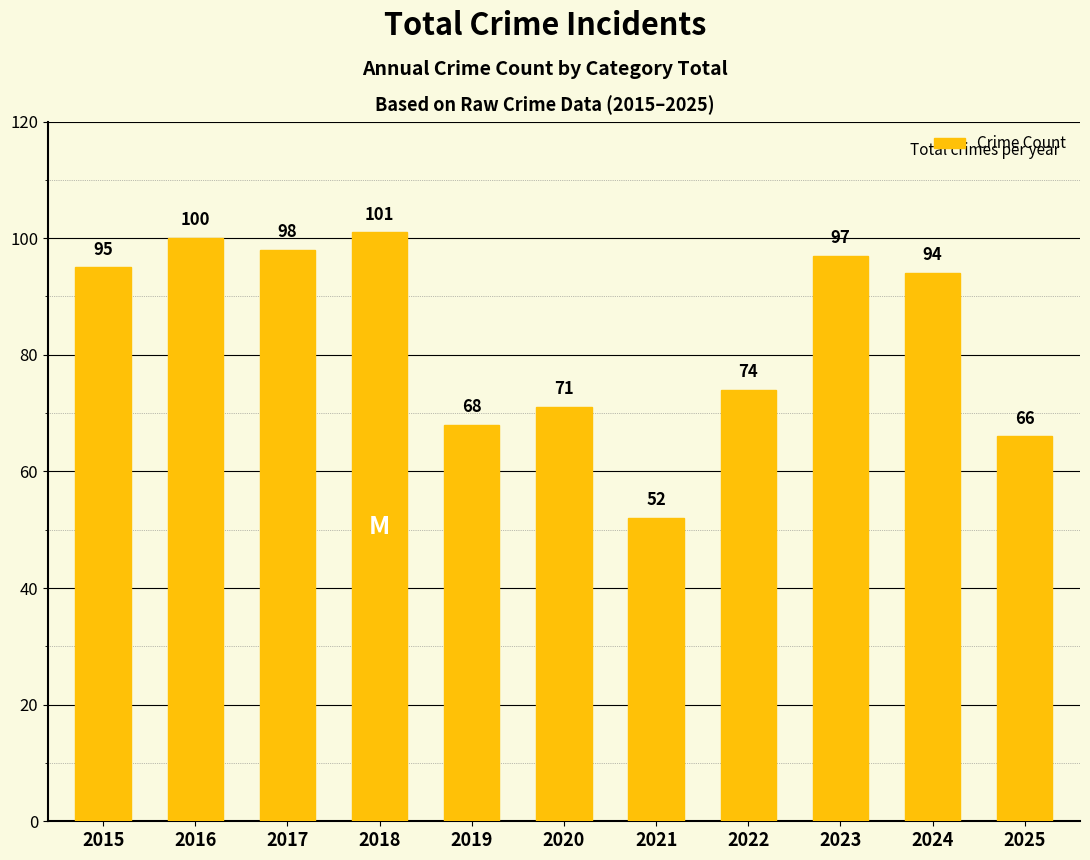

What is the value of the 8th bar from the left?

74